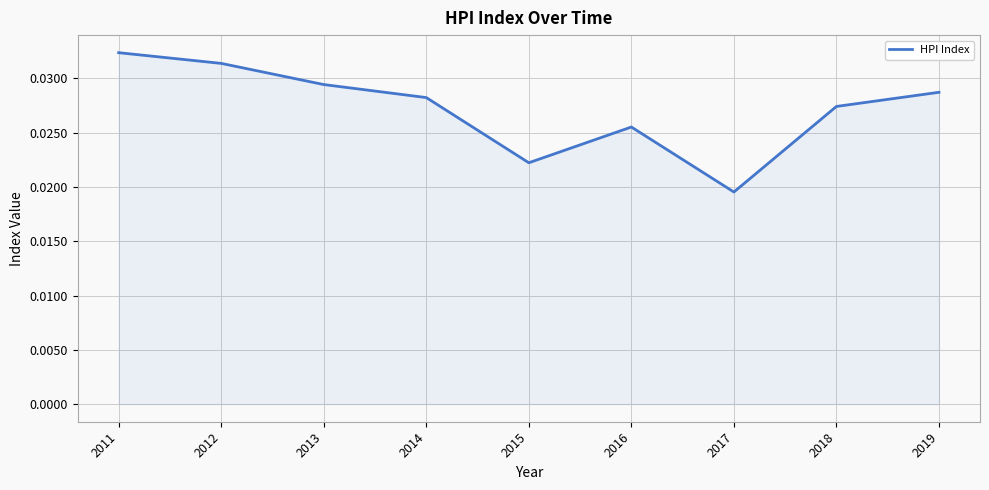

How many lines are shown in the chart?

1